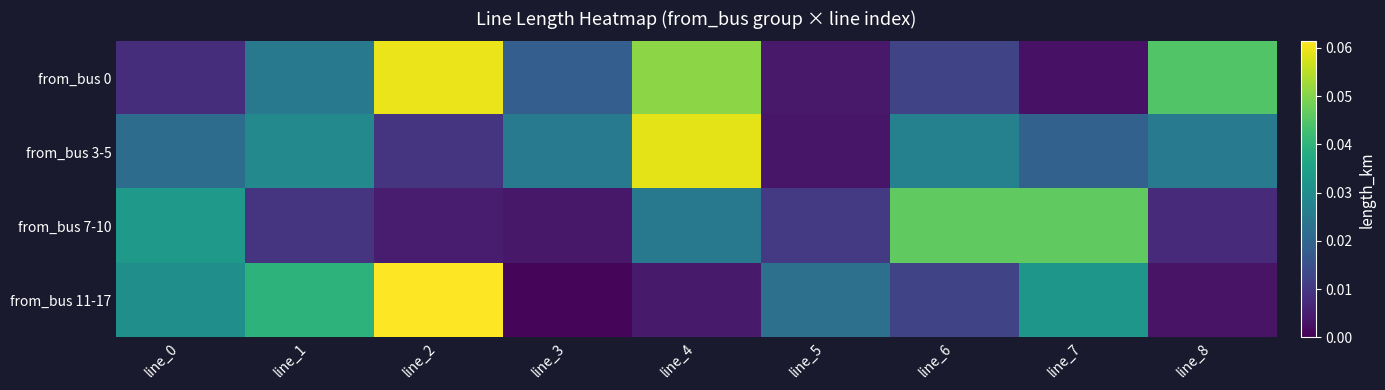

Reading left to right, extract all data points from this chart.

from_bus 0: line_0=0.0	line_1=0.0	line_2=0.1	line_3=0.0	line_4=0.1	line_5=0.0	line_6=0.0	line_7=0.0	line_8=0.0
from_bus 3-5: line_0=0.0	line_1=0.0	line_2=0.0	line_3=0.0	line_4=0.1	line_5=0.0	line_6=0.0	line_7=0.0	line_8=0.0
from_bus 7-10: line_0=0.0	line_1=0.0	line_2=0.0	line_3=0.0	line_4=0.0	line_5=0.0	line_6=0.0	line_7=0.0	line_8=0.0
from_bus 11-17: line_0=0.0	line_1=0.0	line_2=0.1	line_3=0.0	line_4=0.0	line_5=0.0	line_6=0.0	line_7=0.0	line_8=0.0